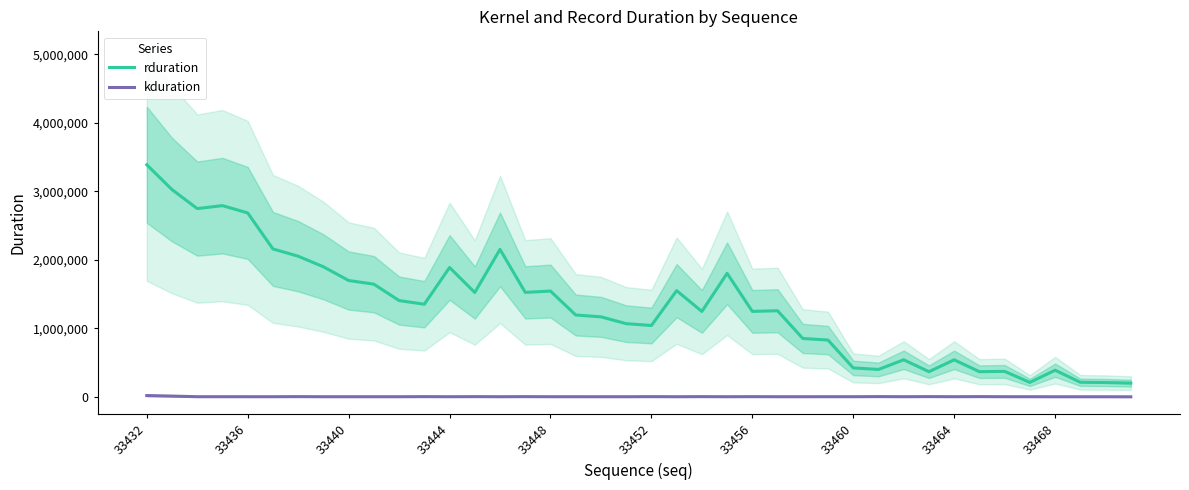

True or false: rduration and kduration cross at least once.

False